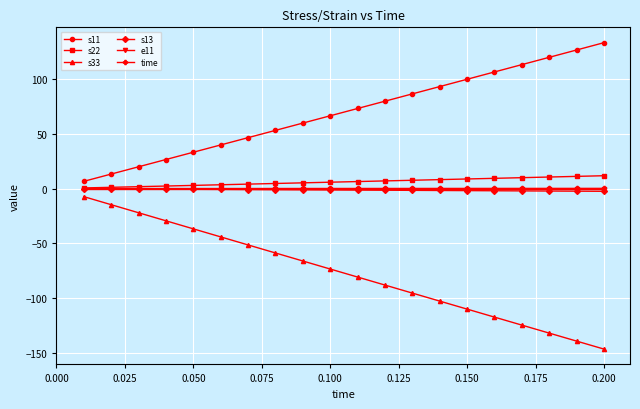

What is the greatest value displayed?

133.4